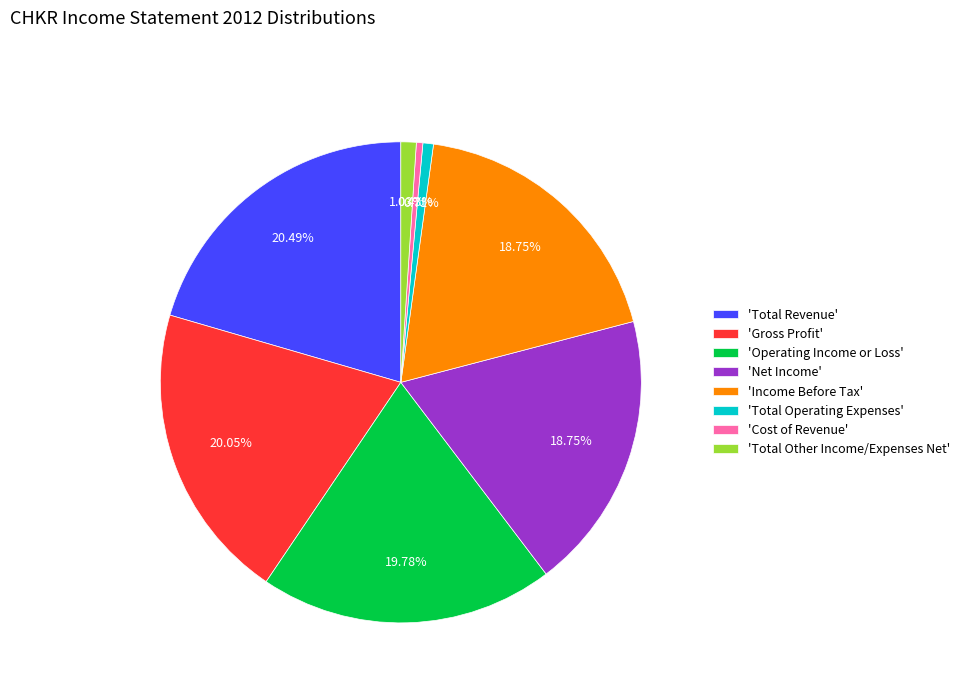

To the nearest percent, what is the average slice percentage?

12%